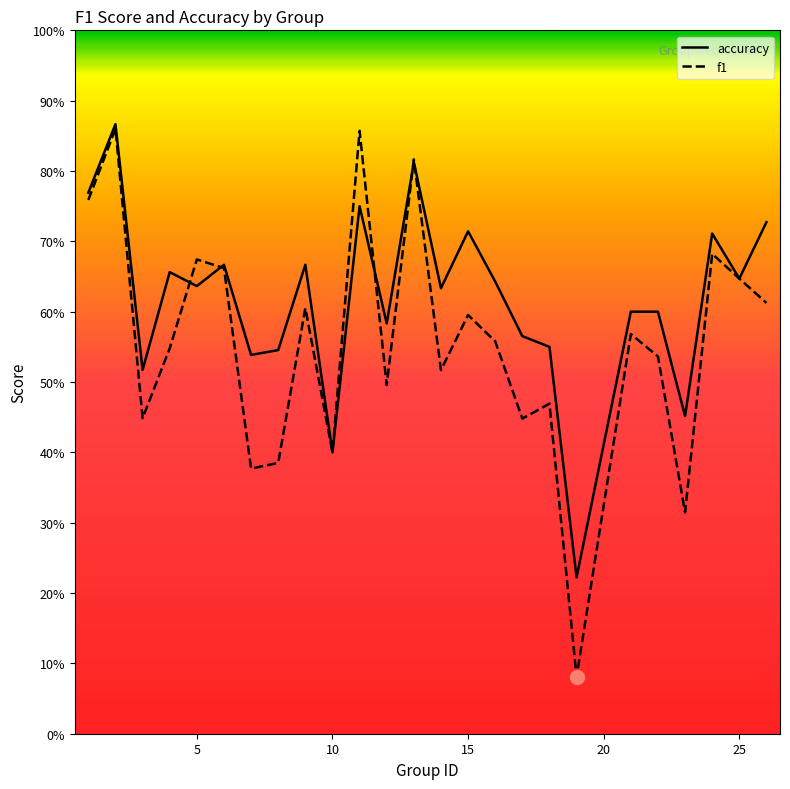

Is it true that f1 equals 0.9 at 15?

False